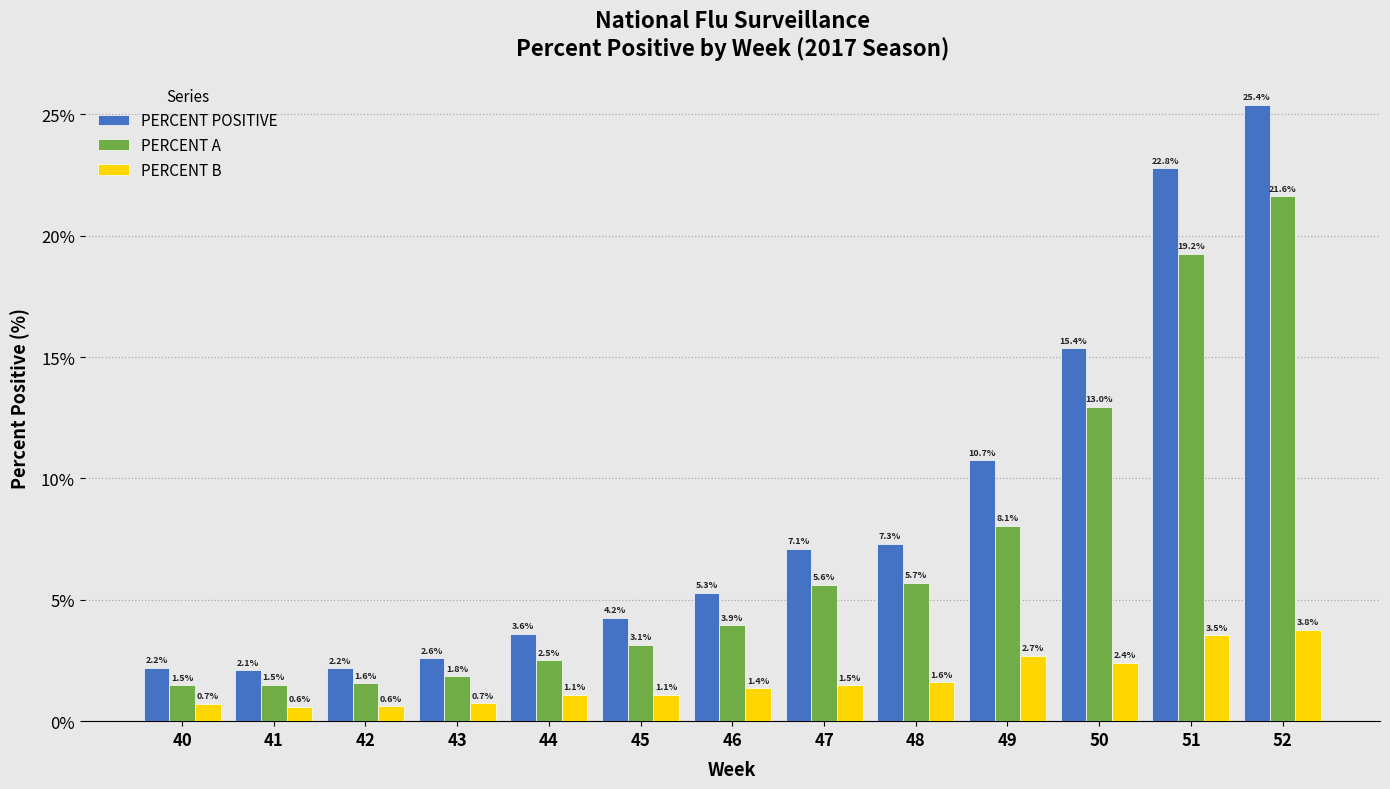

At which label does PERCENT POSITIVE first exceed 5?

46